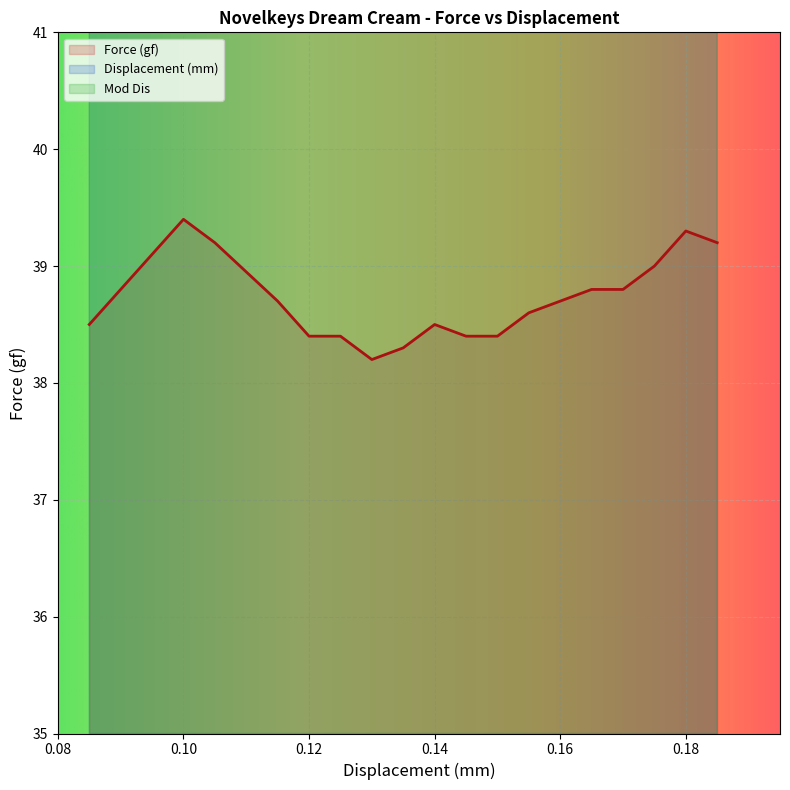

What is the minimum value for Force (gf)?

38.2